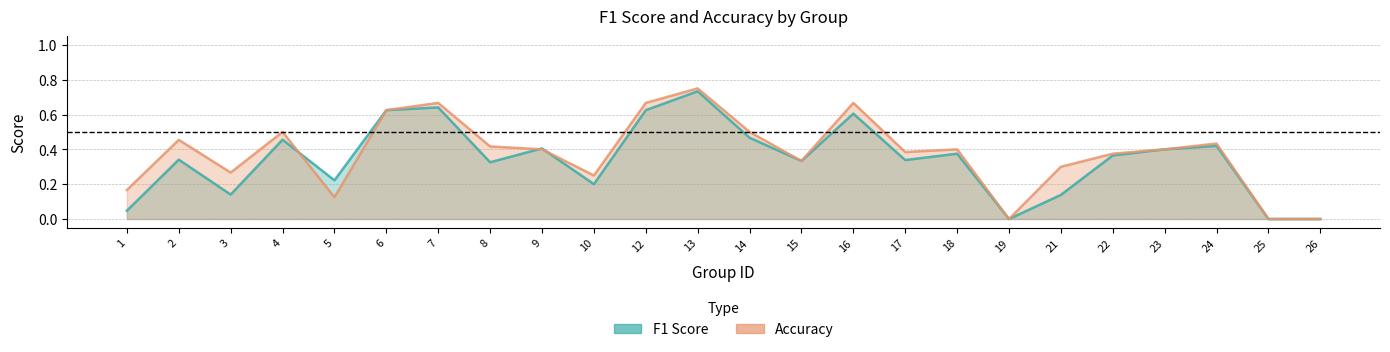

List the series in order of their overall mean, lowest first.

f1, accuracy